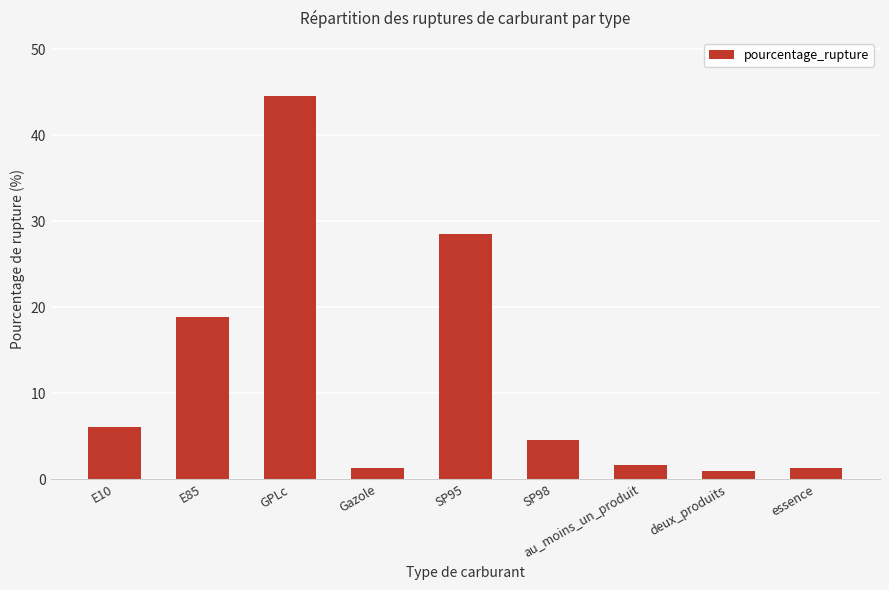

What is the average value?

12.0